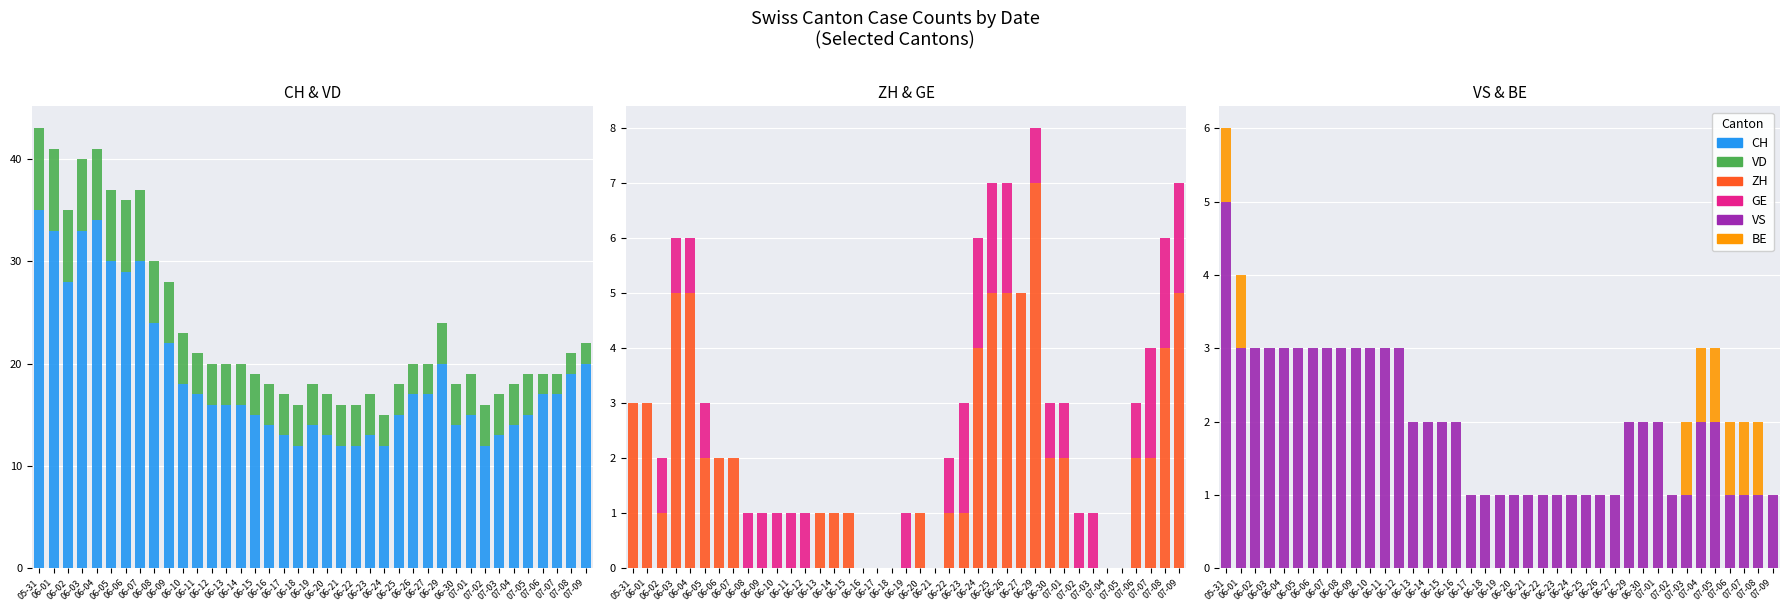

Reading left to right, extract all data points from this chart.

CH: 05-31=35	06-01=33	06-02=28	06-03=33	06-04=34	06-05=30	06-06=29	06-07=30	06-08=24	06-09=22	06-10=18	06-11=17	06-12=16	06-13=16	06-14=16	06-15=15	06-16=14	06-17=13	06-18=12	06-19=14	06-20=13	06-21=12	06-22=12	06-23=13	06-24=12	06-25=15	06-26=17	06-27=17	06-29=20	06-30=14	07-01=15	07-02=12	07-03=13	07-04=14	07-05=15	07-06=17	07-07=17	07-08=19	07-09=20
VD: 05-31=8	06-01=8	06-02=7	06-03=7	06-04=7	06-05=7	06-06=7	06-07=7	06-08=6	06-09=6	06-10=5	06-11=4	06-12=4	06-13=4	06-14=4	06-15=4	06-16=4	06-17=4	06-18=4	06-19=4	06-20=4	06-21=4	06-22=4	06-23=4	06-24=3	06-25=3	06-26=3	06-27=3	06-29=4	06-30=4	07-01=4	07-02=4	07-03=4	07-04=4	07-05=4	07-06=2	07-07=2	07-08=2	07-09=2
ZH: 05-31=3	06-01=3	06-02=1	06-03=5	06-04=5	06-05=2	06-06=2	06-07=2	06-08=0	06-09=0	06-10=0	06-11=0	06-12=0	06-13=1	06-14=1	06-15=1	06-16=0	06-17=0	06-18=0	06-19=0	06-20=1	06-21=0	06-22=1	06-23=1	06-24=4	06-25=5	06-26=5	06-27=5	06-29=7	06-30=2	07-01=2	07-02=0	07-03=0	07-04=0	07-05=0	07-06=2	07-07=2	07-08=4	07-09=5
GE: 05-31=0	06-01=0	06-02=1	06-03=1	06-04=1	06-05=1	06-06=0	06-07=0	06-08=1	06-09=1	06-10=1	06-11=1	06-12=1	06-13=0	06-14=0	06-15=0	06-16=0	06-17=0	06-18=0	06-19=1	06-20=0	06-21=0	06-22=1	06-23=2	06-24=2	06-25=2	06-26=2	06-27=0	06-29=1	06-30=1	07-01=1	07-02=1	07-03=1	07-04=0	07-05=0	07-06=1	07-07=2	07-08=2	07-09=2
VS: 05-31=5	06-01=3	06-02=3	06-03=3	06-04=3	06-05=3	06-06=3	06-07=3	06-08=3	06-09=3	06-10=3	06-11=3	06-12=3	06-13=2	06-14=2	06-15=2	06-16=2	06-17=1	06-18=1	06-19=1	06-20=1	06-21=1	06-22=1	06-23=1	06-24=1	06-25=1	06-26=1	06-27=1	06-29=2	06-30=2	07-01=2	07-02=1	07-03=1	07-04=2	07-05=2	07-06=1	07-07=1	07-08=1	07-09=1
BE: 05-31=1	06-01=1	06-02=0	06-03=0	06-04=0	06-05=0	06-06=0	06-07=0	06-08=0	06-09=0	06-10=0	06-11=0	06-12=0	06-13=0	06-14=0	06-15=0	06-16=0	06-17=0	06-18=0	06-19=0	06-20=0	06-21=0	06-22=0	06-23=0	06-24=0	06-25=0	06-26=0	06-27=0	06-29=0	06-30=0	07-01=0	07-02=0	07-03=1	07-04=1	07-05=1	07-06=1	07-07=1	07-08=1	07-09=0